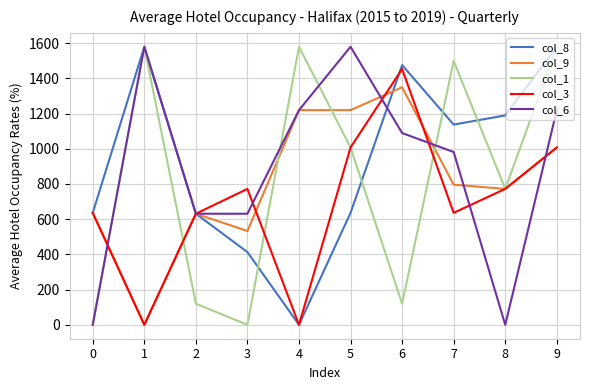

True or false: col_6 and col_3 intersect in this chart.

True